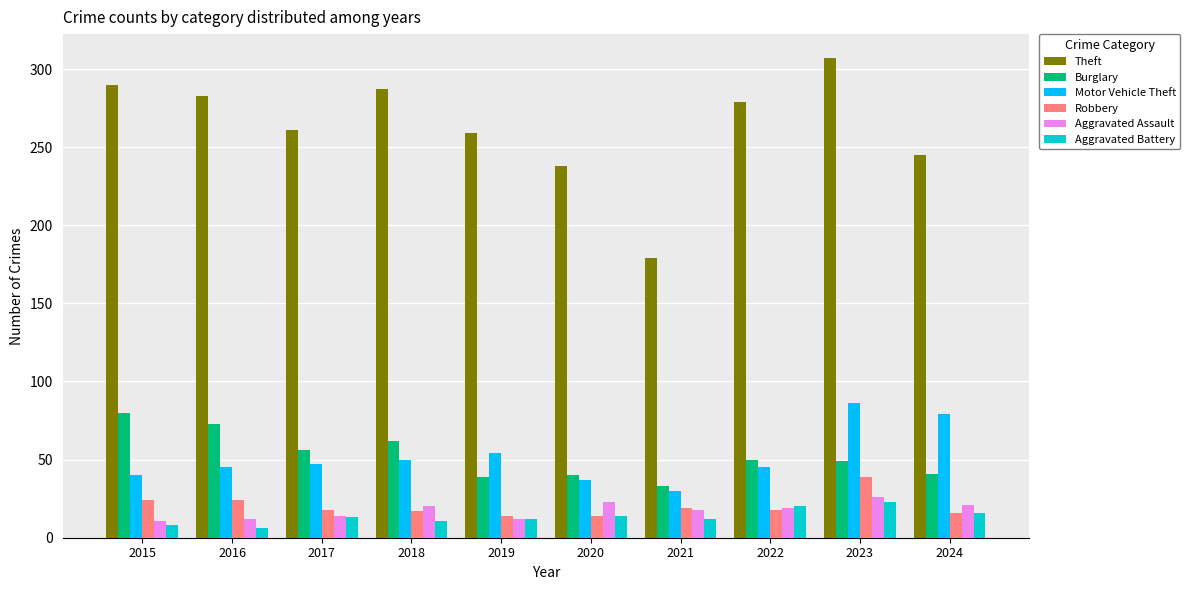

What is the difference between the highest and lowest values at 2024?

229